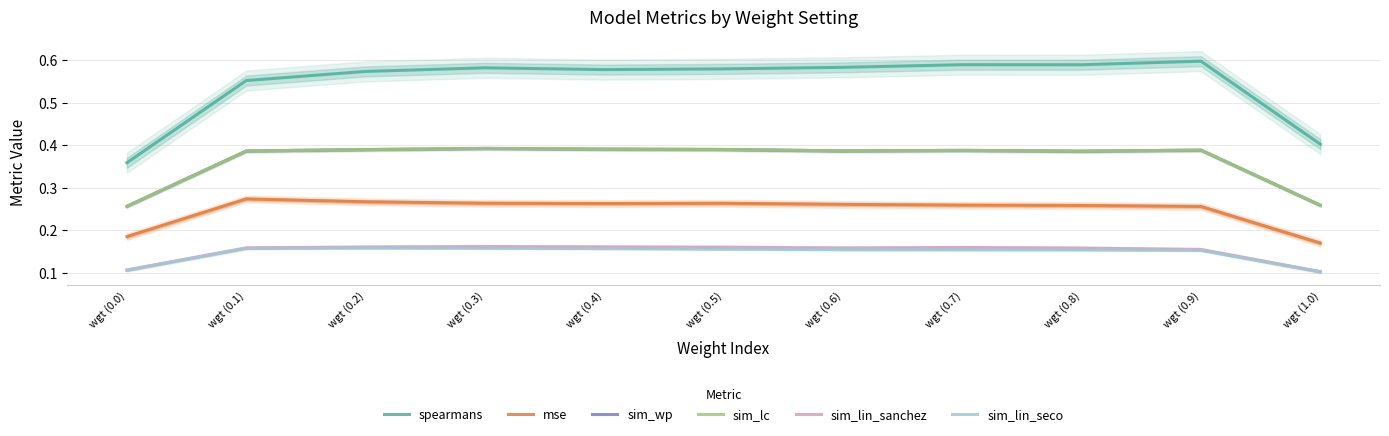

True or false: sim_lin_sanchez has a value of 0.2 at wgt (0.8).

True